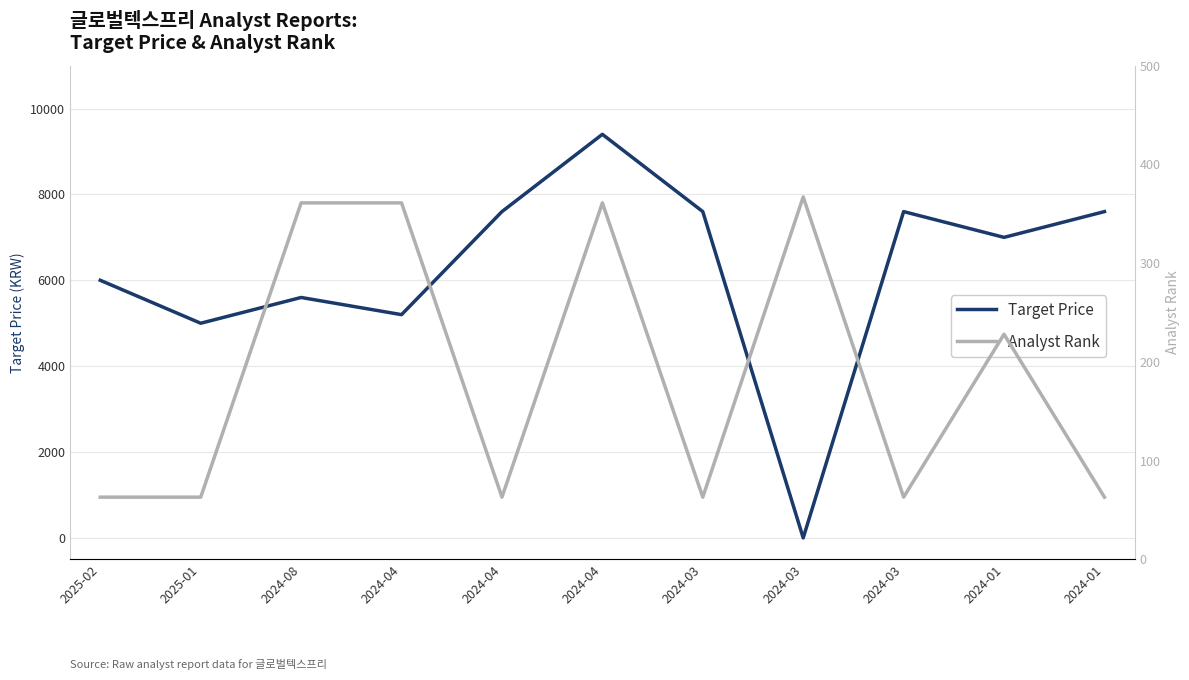

Does the chart display data point markers on the line(s)?

No